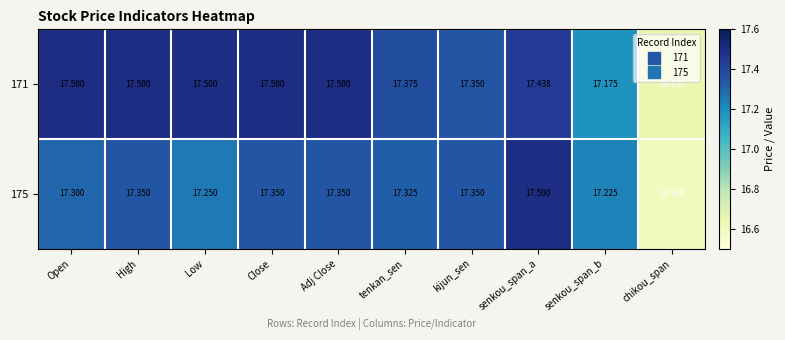

At how many categories does at least one series exceed 17?

9